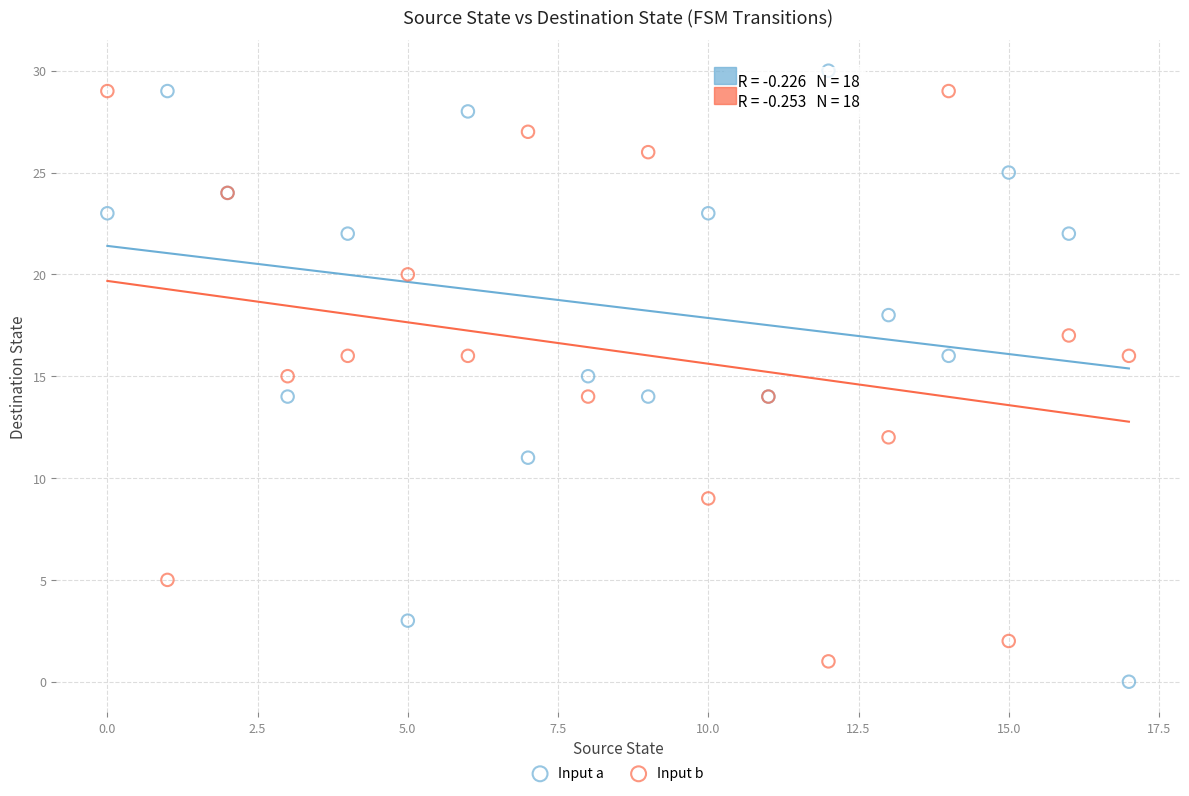

What are all the series names shown in the legend?

Input a, Input b